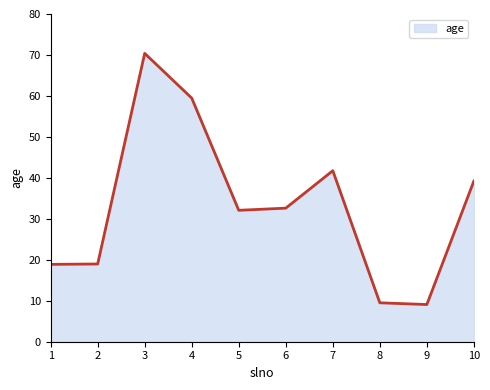

What is the change in value from 1 to 5?

+13.2